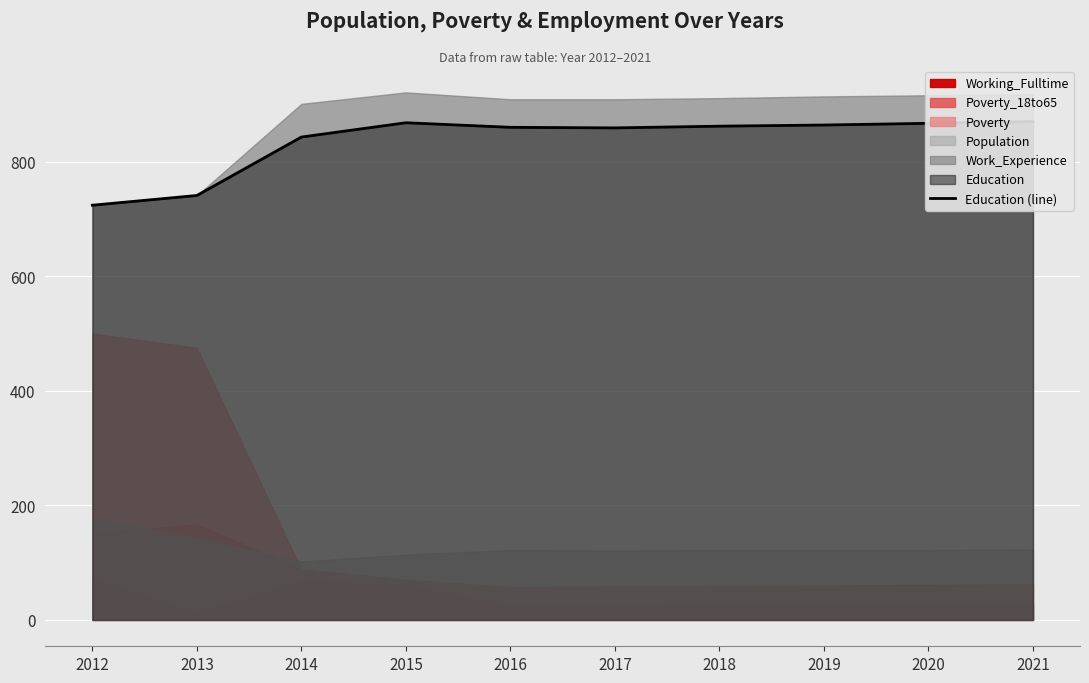

What is the difference between the maximum and minimum values?

146